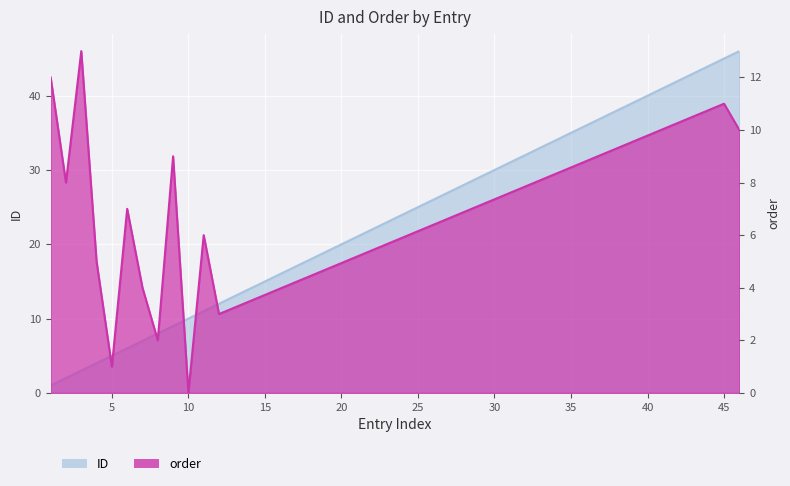

True or false: ID has more than 0 interior local peaks.

False